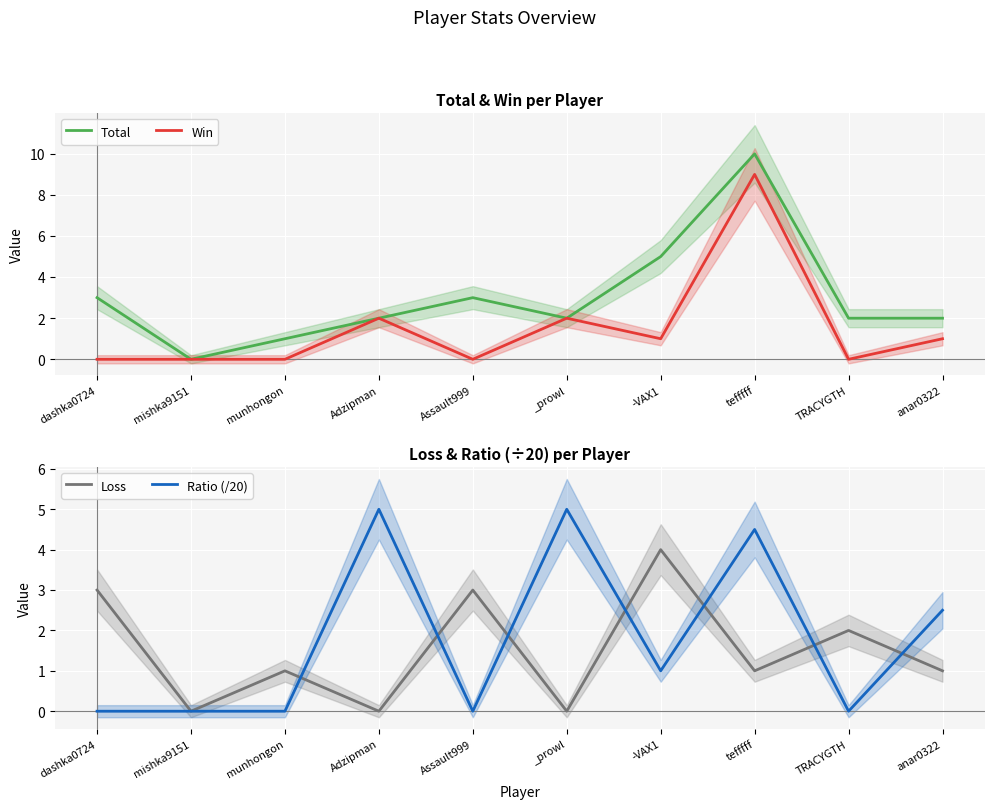

Between _prowl and anar0322, which series saw the biggest shift?

Ratio (/20)